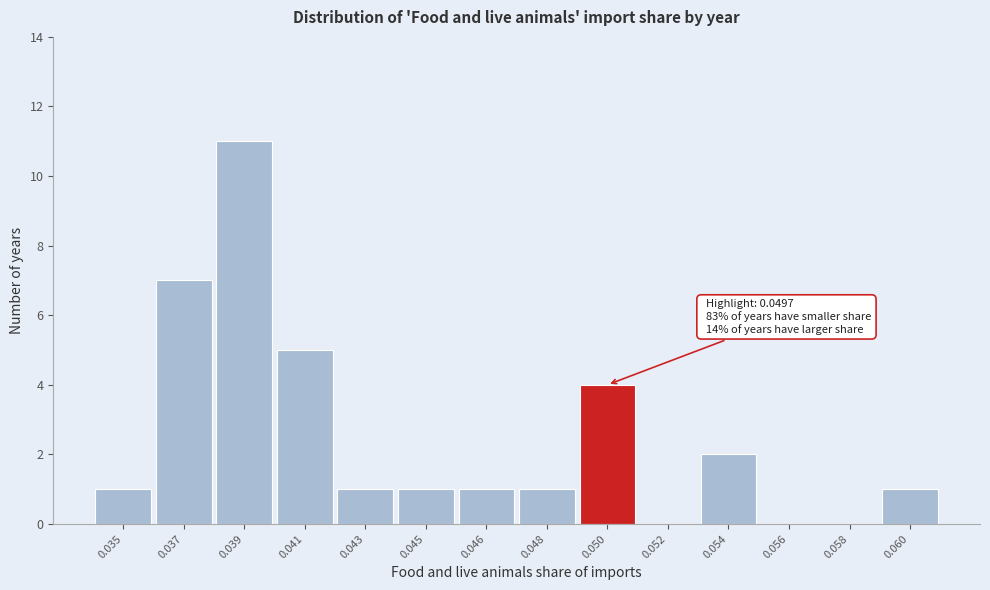

Reading left to right, extract all data points from this chart.

0.035=1	0.037=7	0.039=11	0.041=5	0.043=1	0.045=1	0.046=1	0.048=1	0.050=4	0.052=0	0.054=2	0.056=0	0.058=0	0.060=1